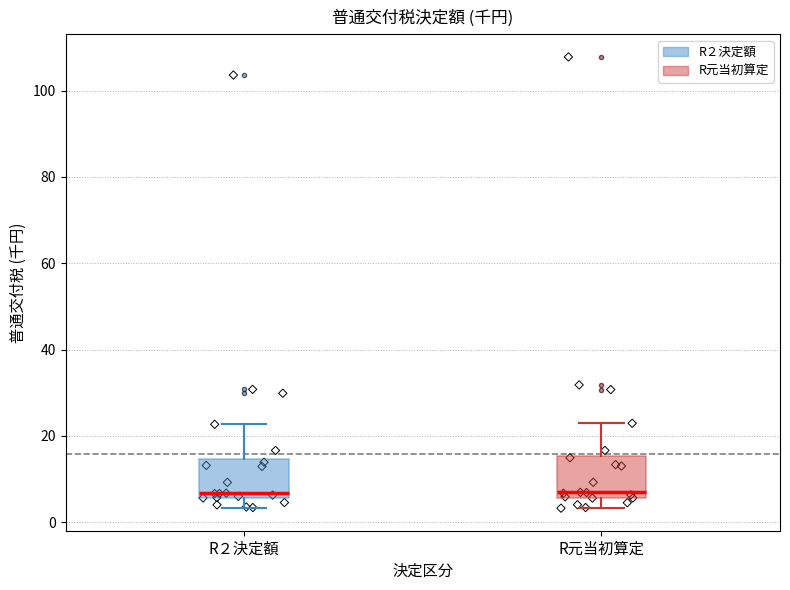

Reading left to right, transcribe this box plot: for each box, give where its median line is, the range the box spans, and where its two whiskers end, as read against the y-axis. The values are not printed on the chart, so give them approximately, as read against the axis.

R２決定額: median 6 (just above the box's lower edge), box 6 to 14, whiskers 4 to 22
R元当初算定: median 6 (just above the box's lower edge), box 6 to 16, whiskers 4 to 22